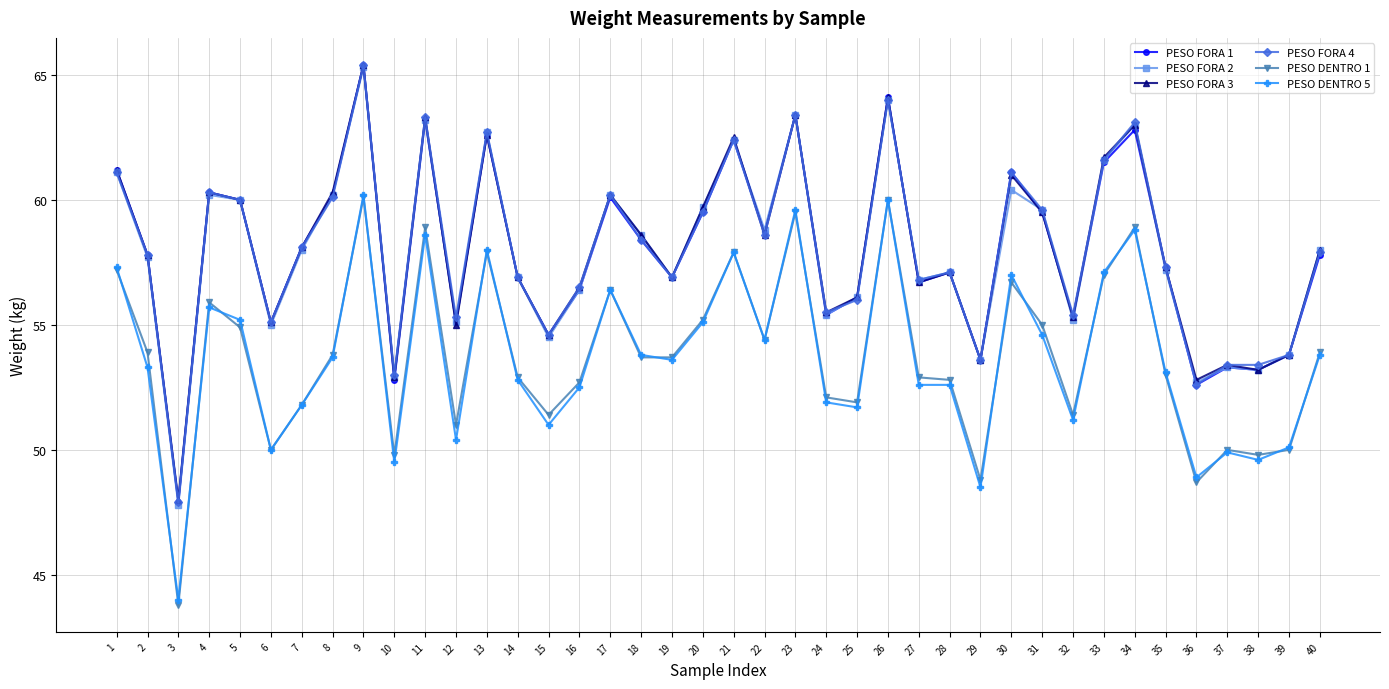

What is the sum of all PESO FORA 3 values?

2320.0